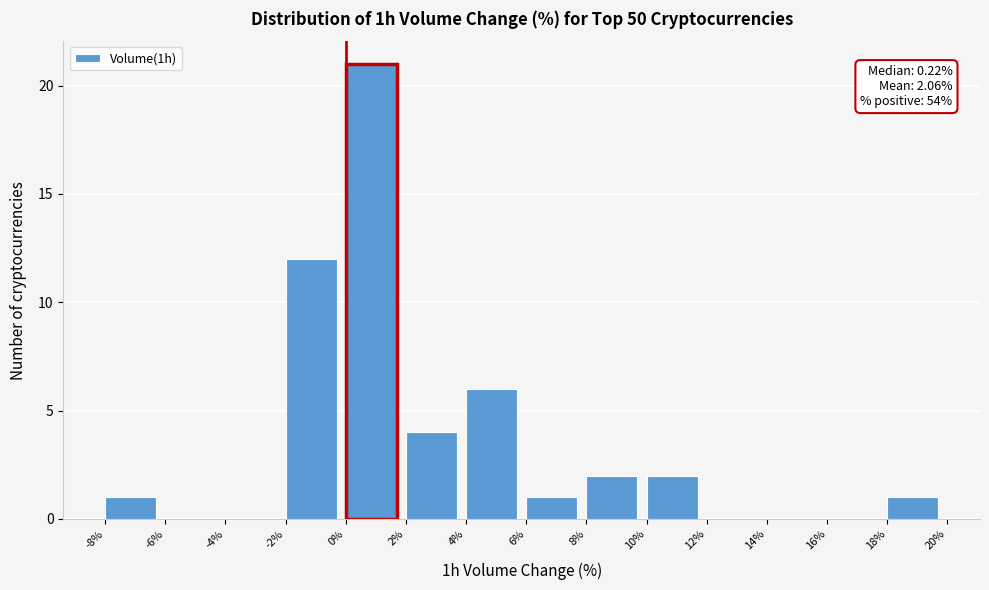

Over which range of the x-axis is the bar tallest?

0% to 2%